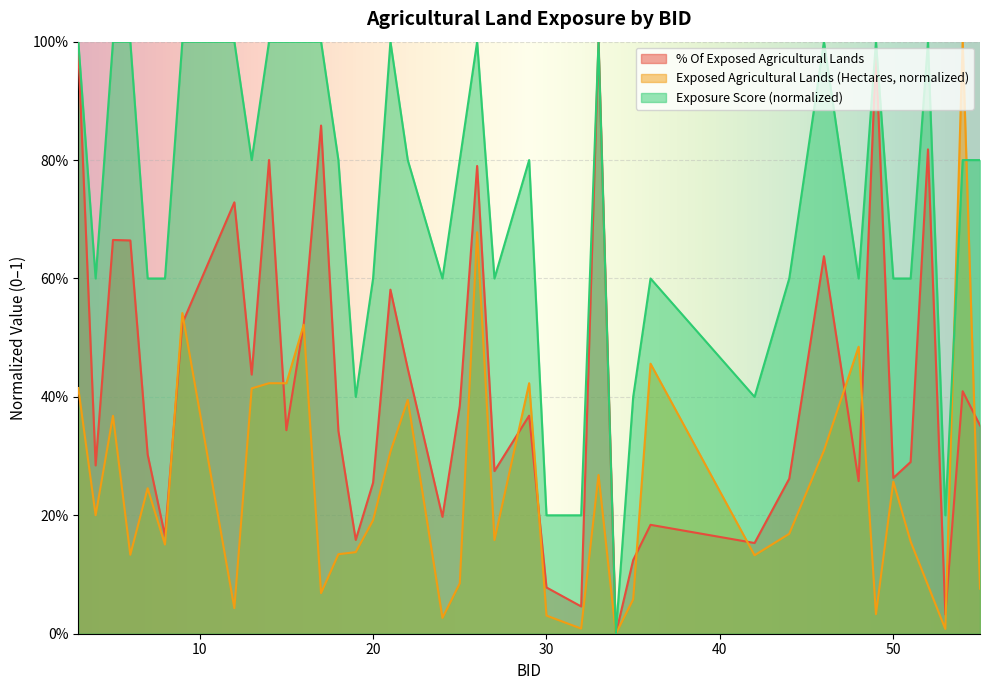

What is the difference between the maximum and minimum values in the Exposure Score series?

1.0